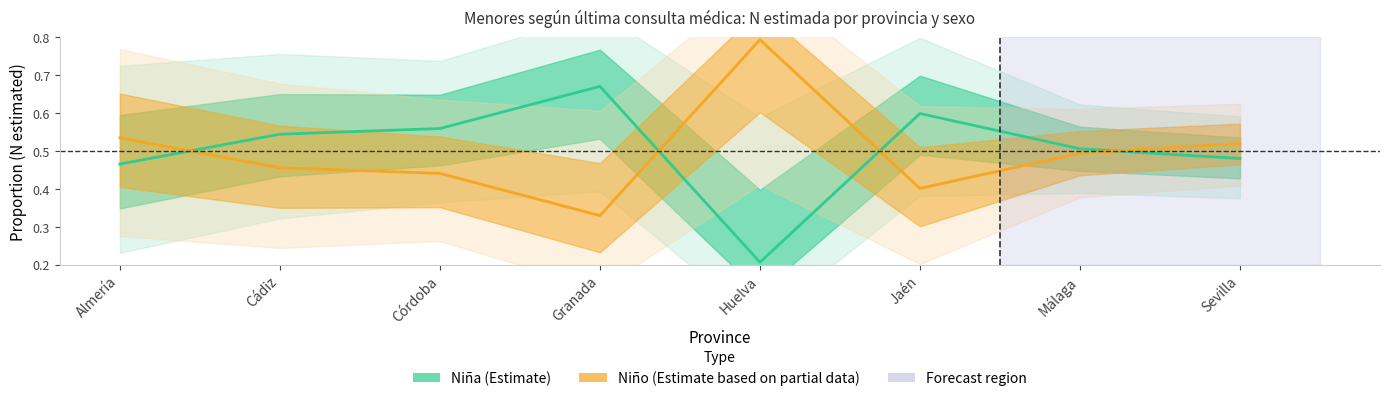

What are all the series names shown in the legend?

Niña (Estimate), Niño (Estimate based on partial data)